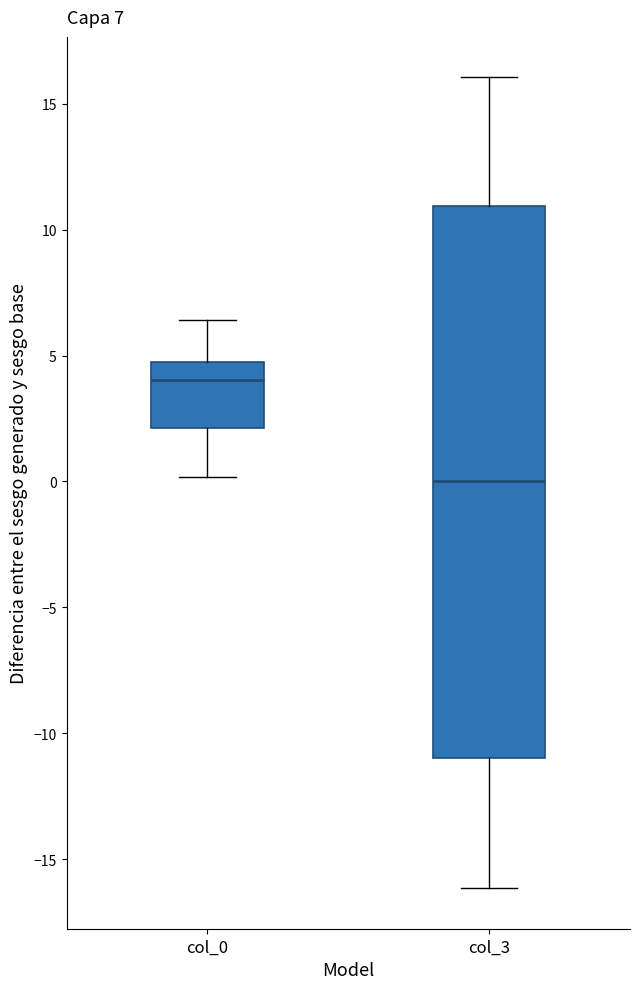

Which box has the lowest median line?

col_3